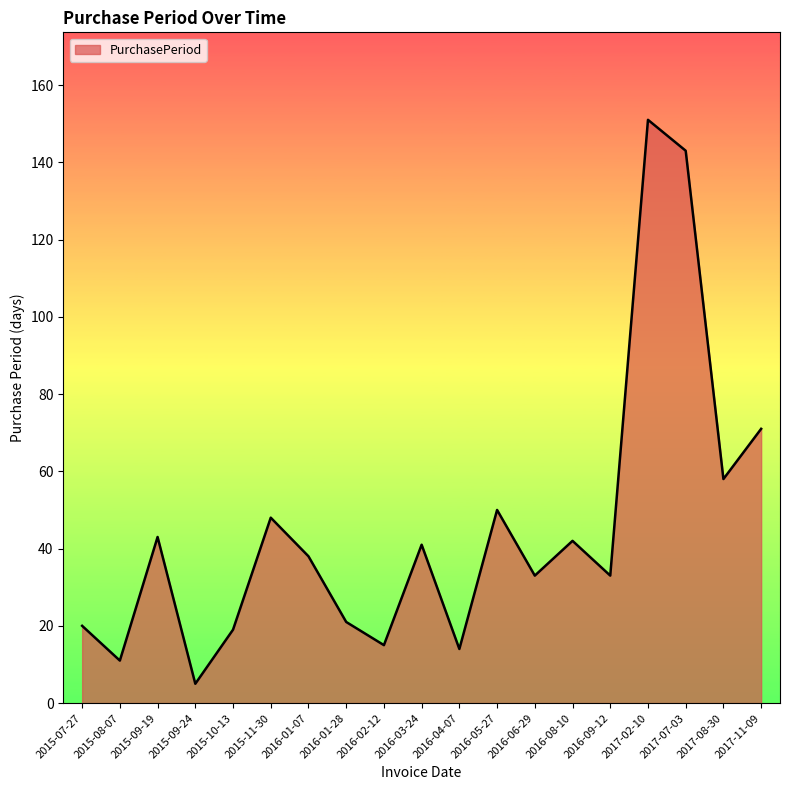

True or false: there are more than 2 points higher than both neighbors.

True